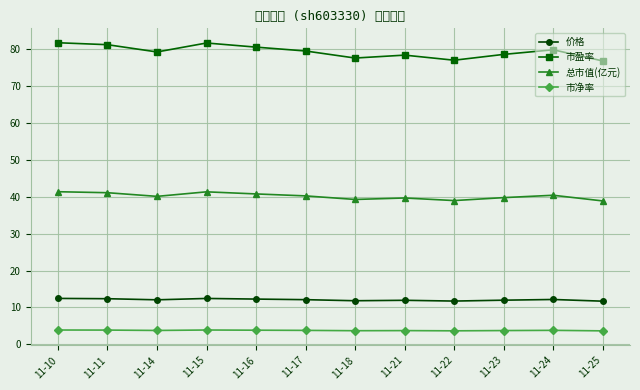

Is it true that 市净率 equals 3.7 at 11-23?

True